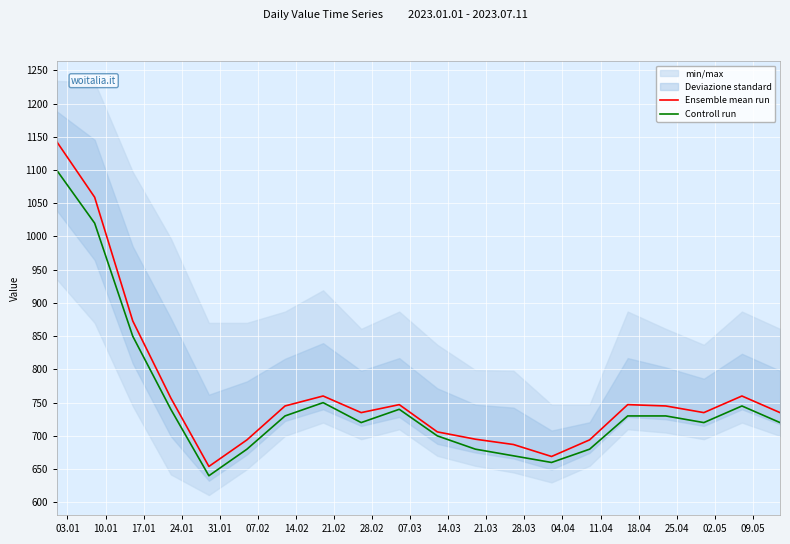

What is the lowest value of the Controll run series?

640